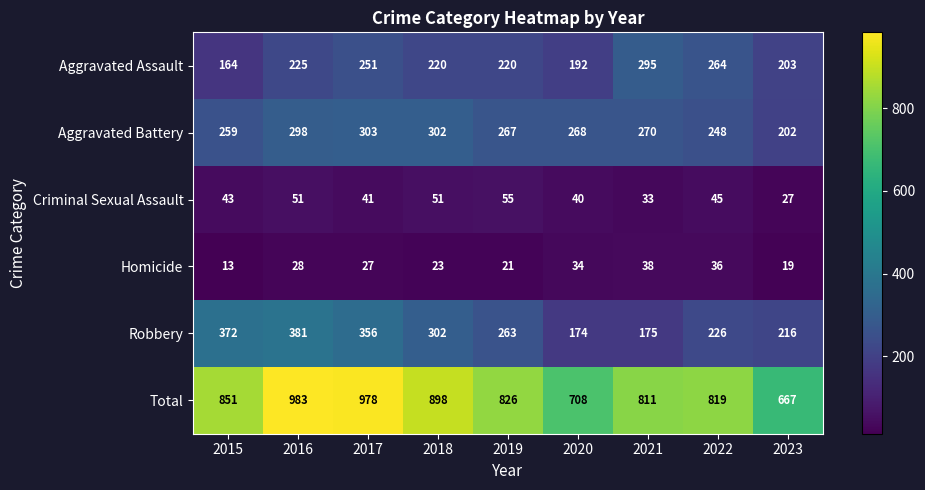

What is the sum of the Criminal Sexual Assault values at 2015 and 2021?

76